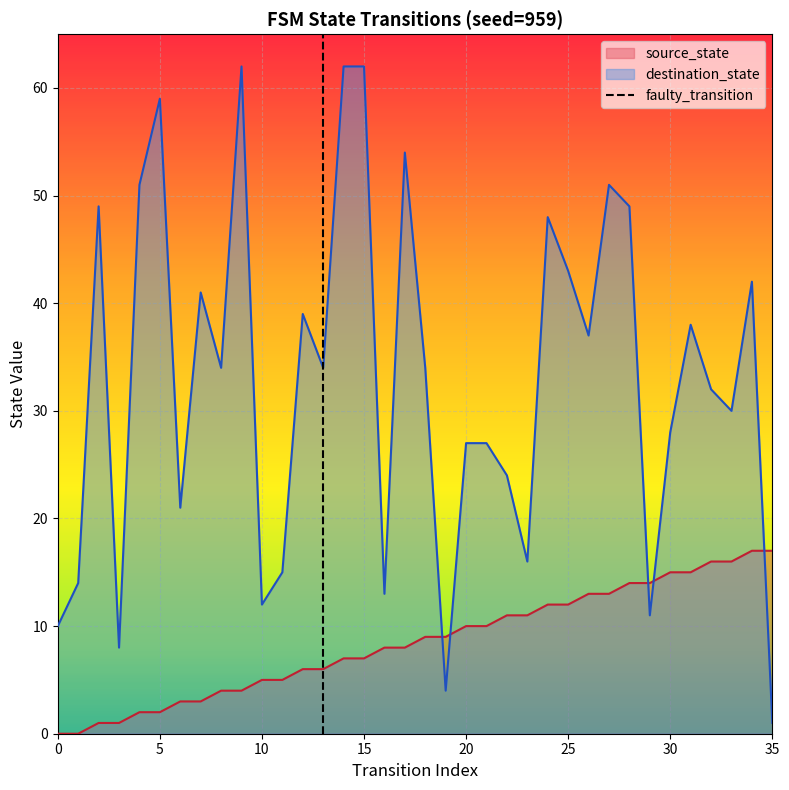

What is the average value of the source_state series?

8